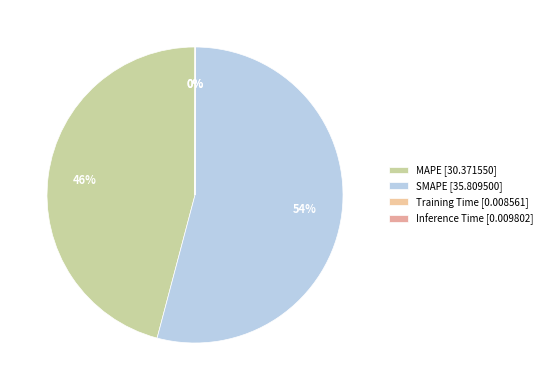

To the nearest percent, what is the combined percentage of SMAPE and MAPE?

100%